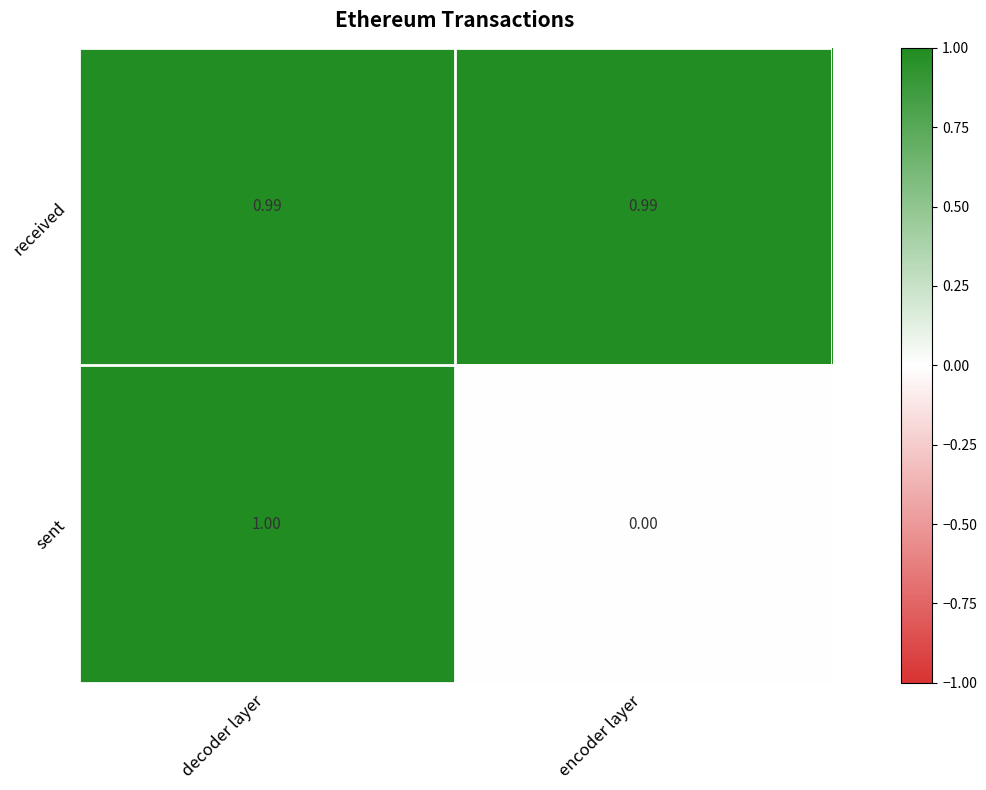

How many categories are shown in the chart?

2